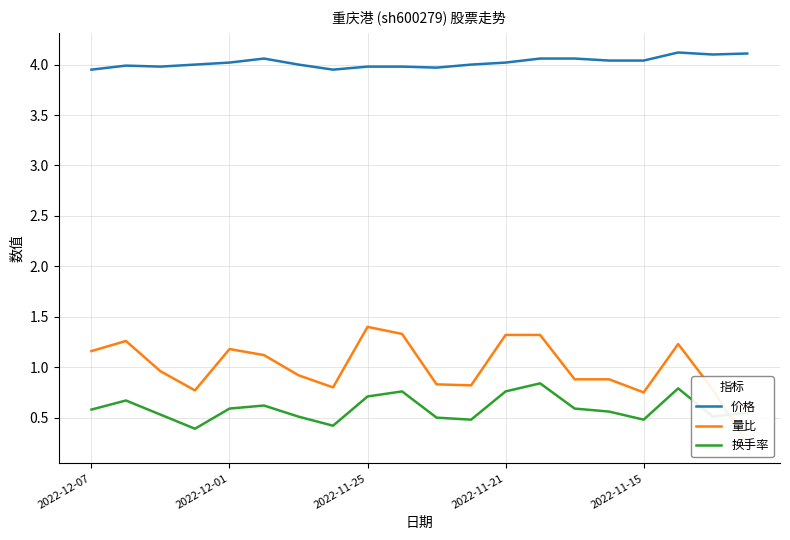

True or false: 价格 and 换手率 cross at least once.

False